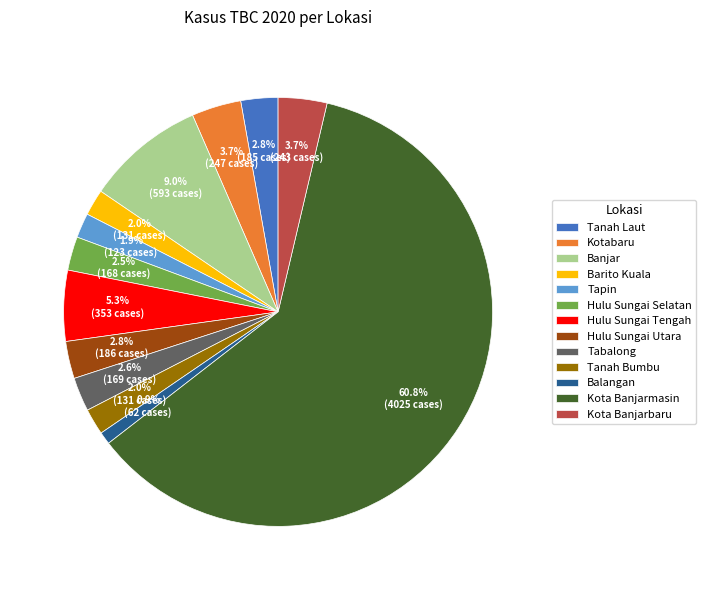

How many slices are in this pie chart?

13